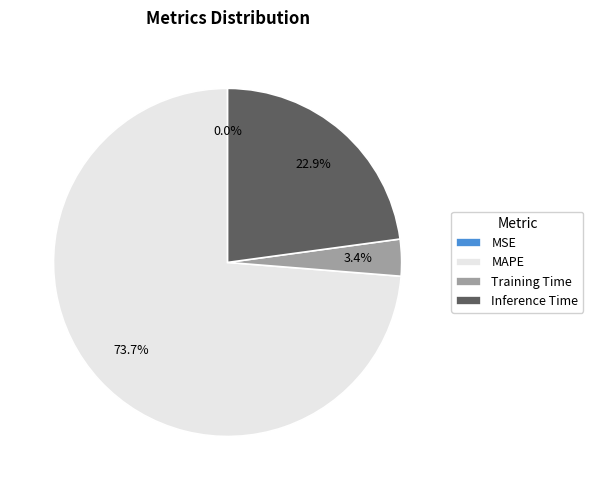

Between Inference Time and Training Time, which is larger?

Inference Time